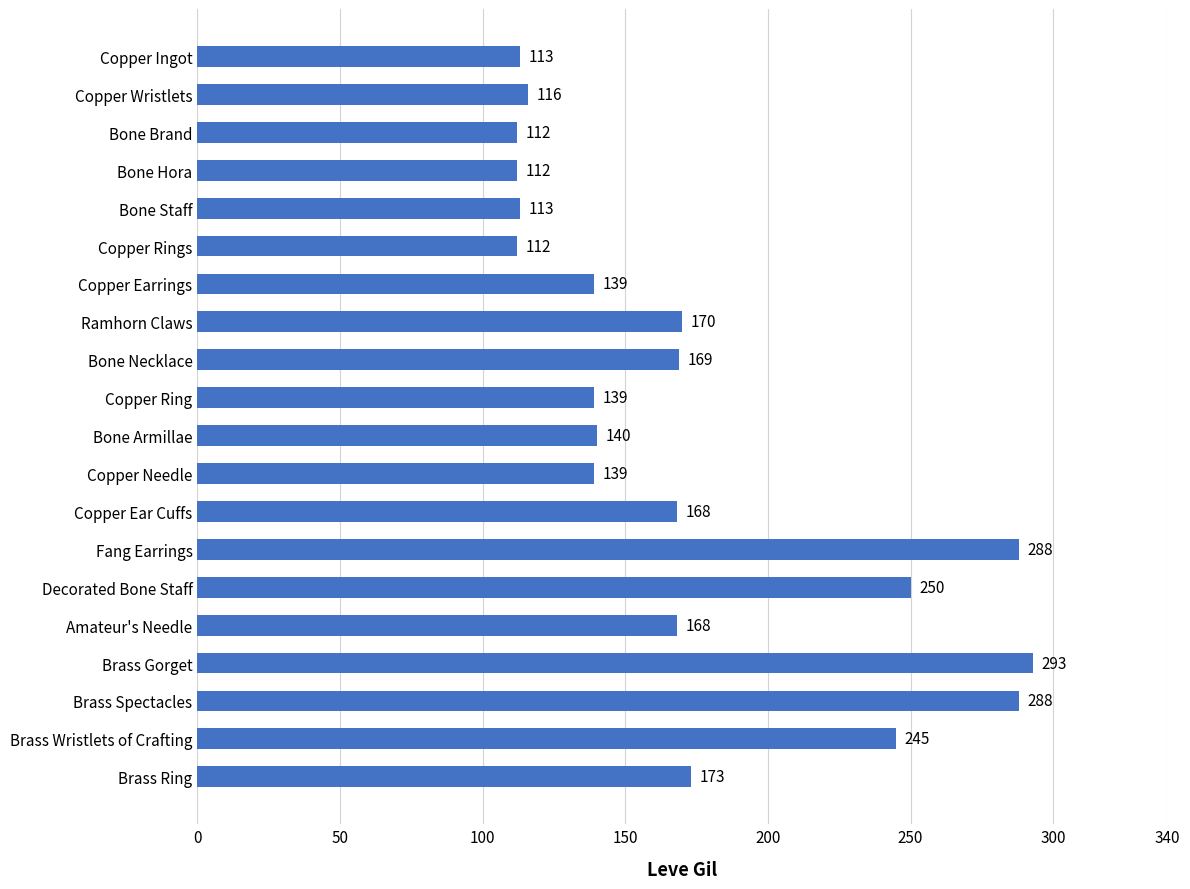

Reading top to bottom, extract all data points from this chart.

113	116	112	112	113	112	139	170	169	139	140	139	168	288	250	168	293	288	245	173